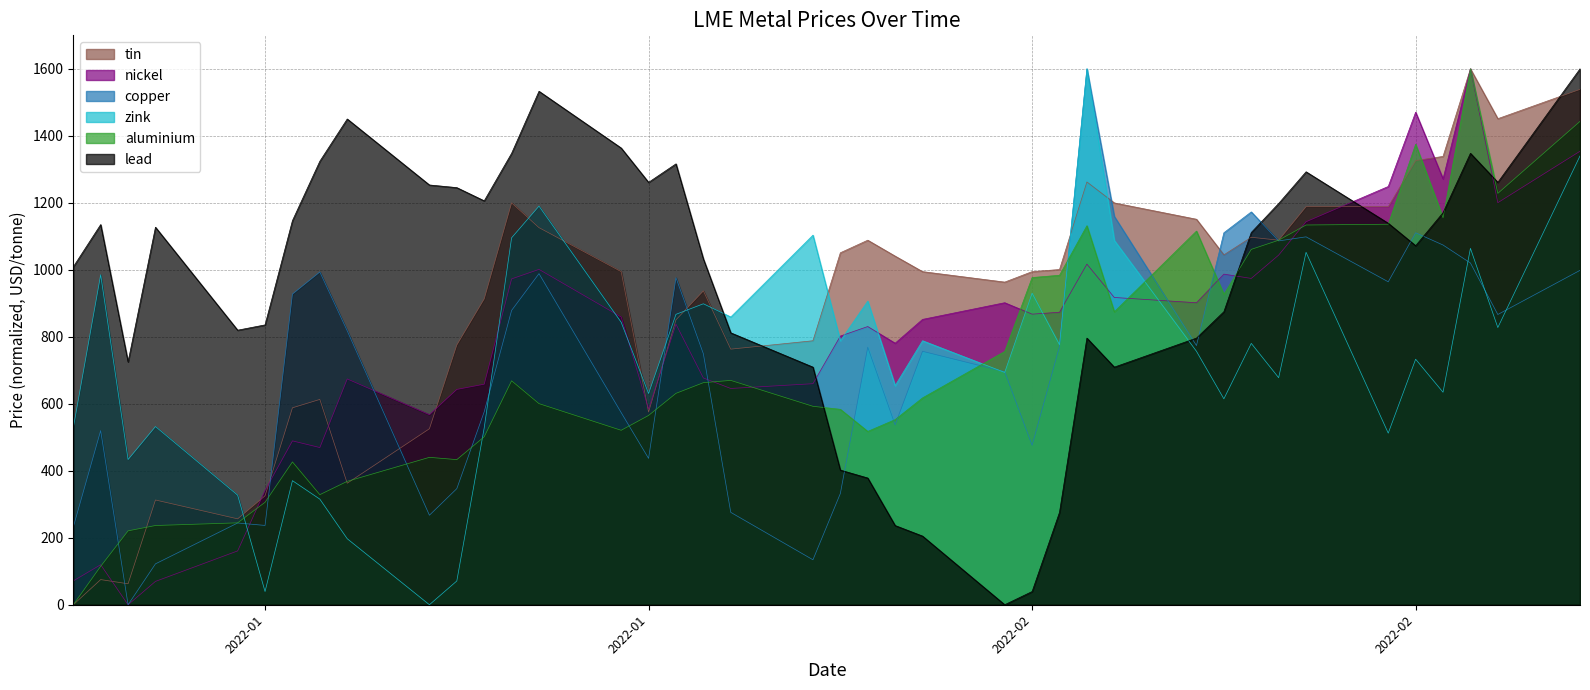

How many times do nickel and lead cross each other?

4